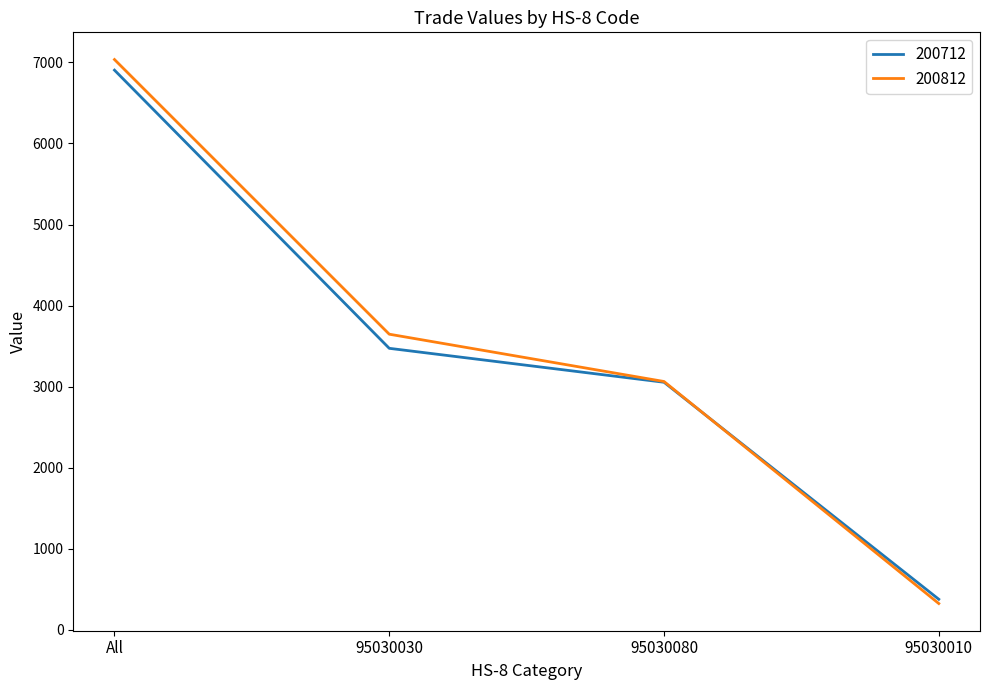

What are all the series names shown in the legend?

200712, 200812